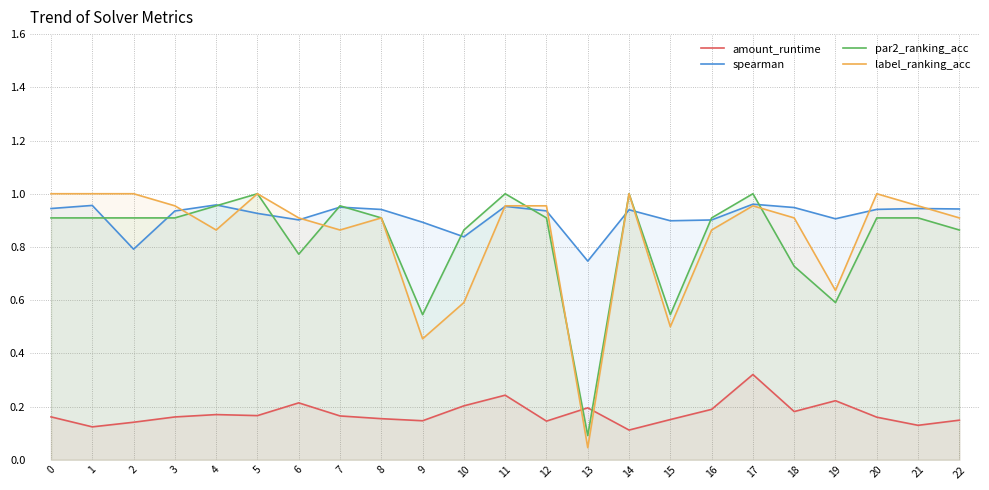

At 15, list the series in order from largest to smallest.

spearman, par2_ranking_acc, label_ranking_acc, amount_runtime